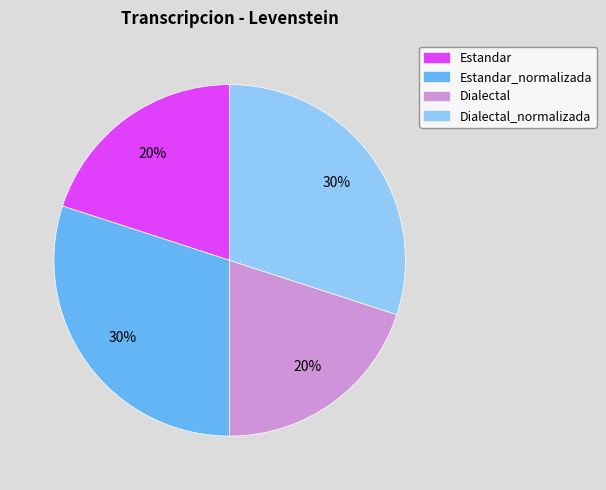

To the nearest percent, what is the difference between the largest and smallest slice percentages?

10%